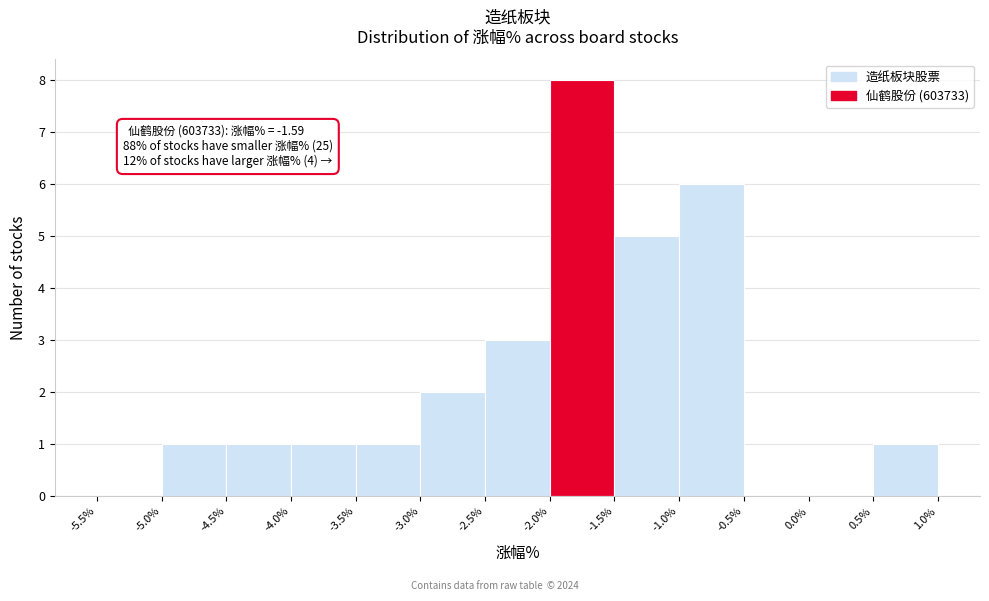

Over which range of the x-axis is the bar tallest?

-2.0% to -1.5%